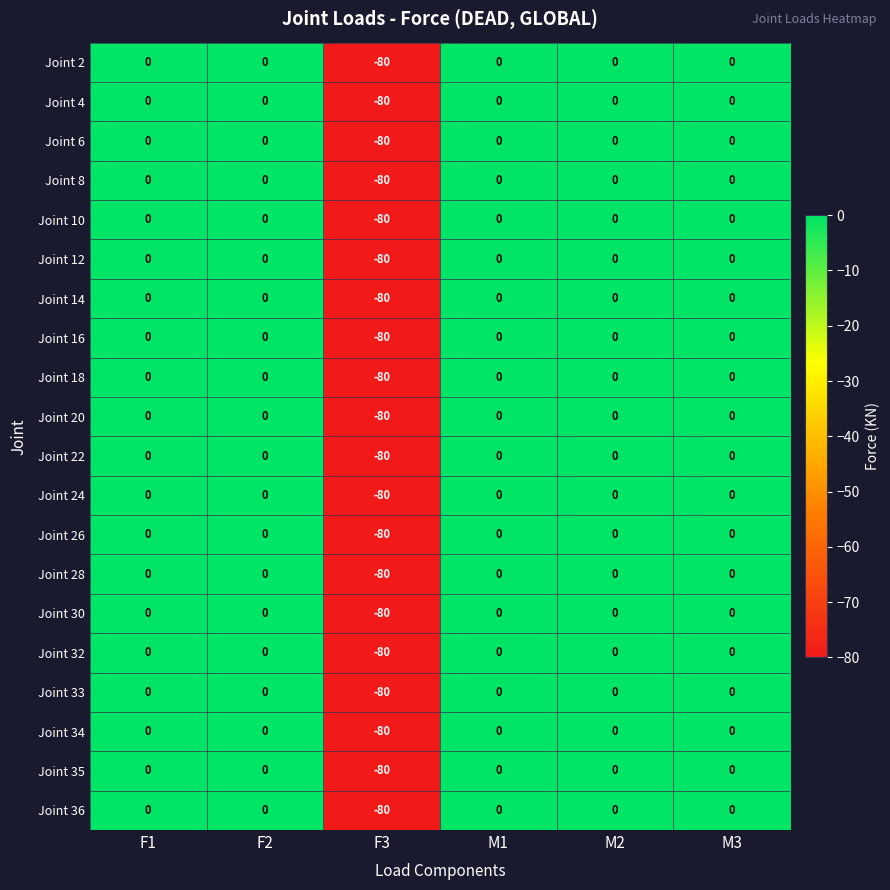

At which label does Joint 36 reach its minimum?

F3